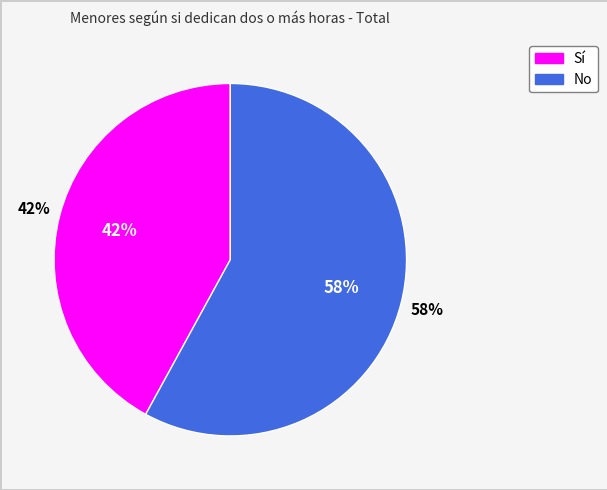

The No slice represents 58% of the pie. True or false?

True